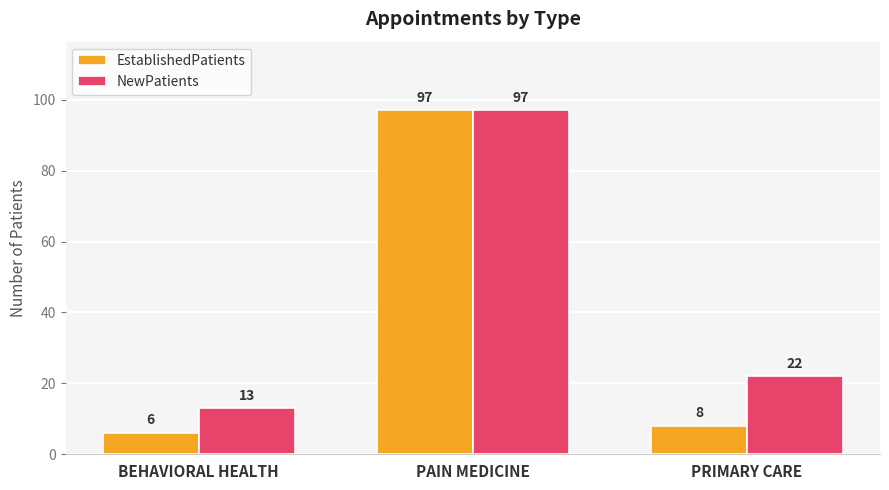

What is the difference between the maximum and minimum values in the NewPatients series?

84